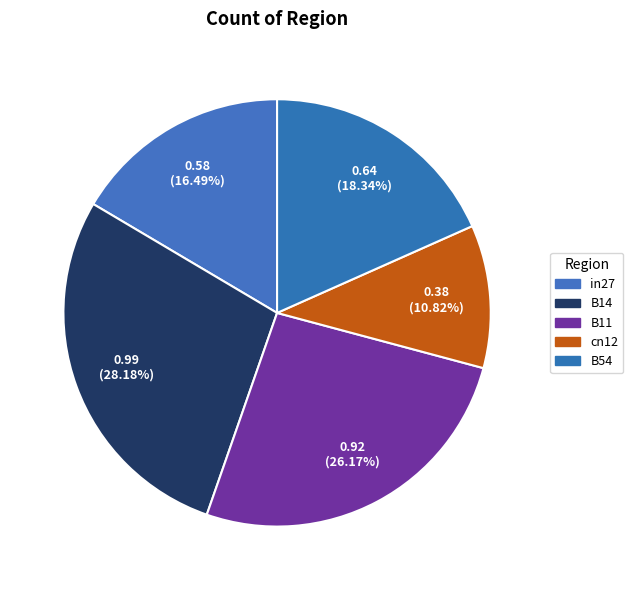

Does cn12 represent more than half of the total?

No